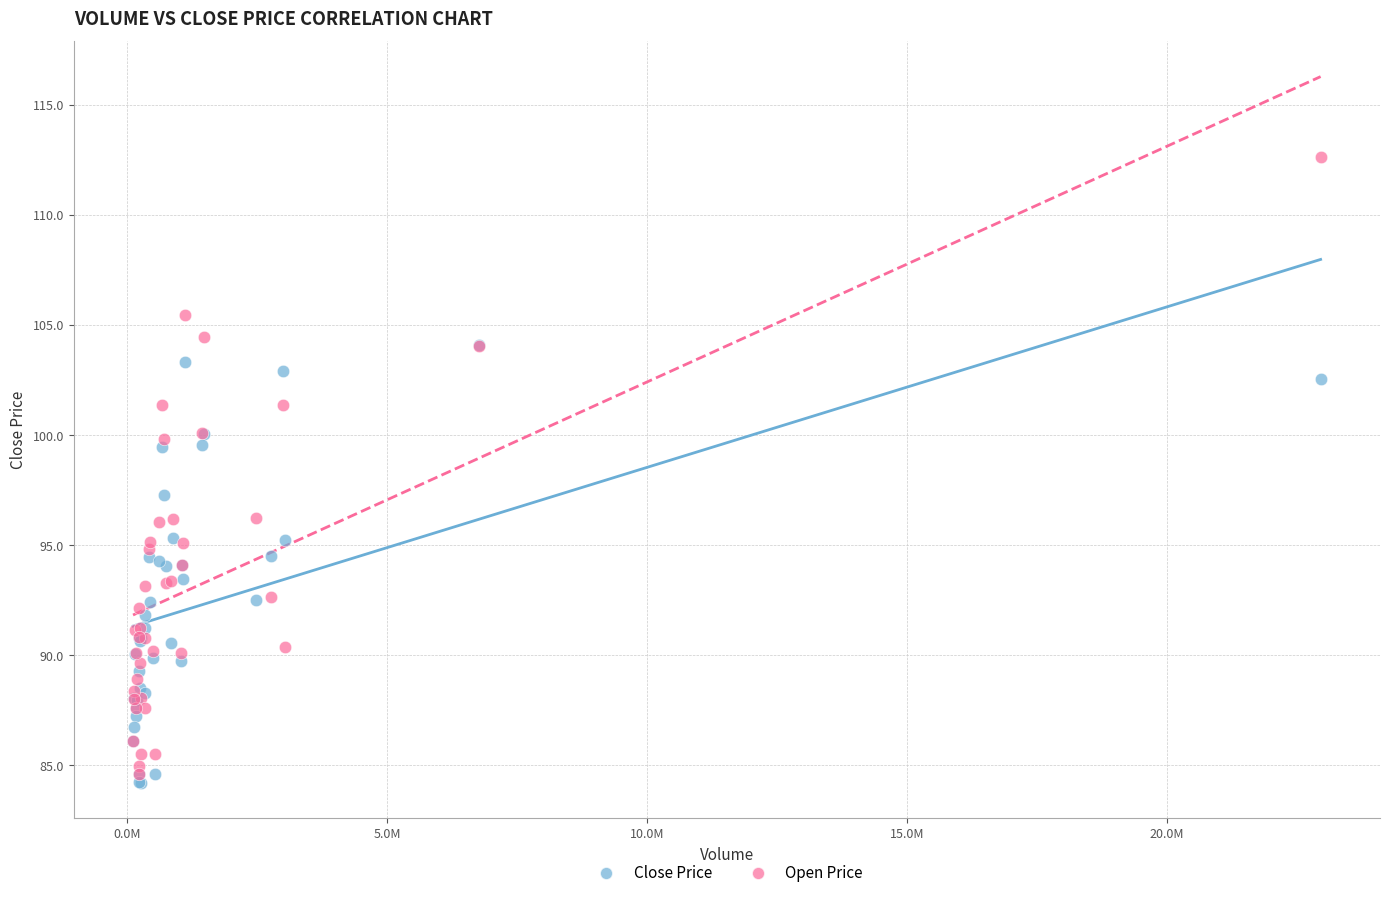

Which series reaches the maximum Y coordinate?

Open Price